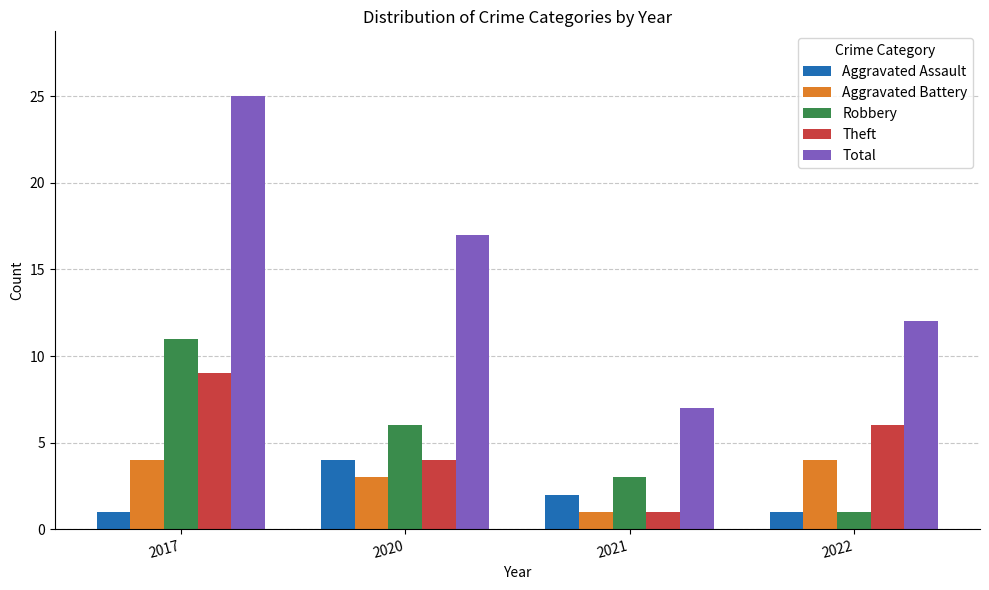

Reading left to right, list all the values displayed in this chart.

Aggravated Assault: 1	4	2	1
Aggravated Battery: 4	3	1	4
Robbery: 11	6	3	1
Theft: 9	4	1	6
Total: 25	17	7	12